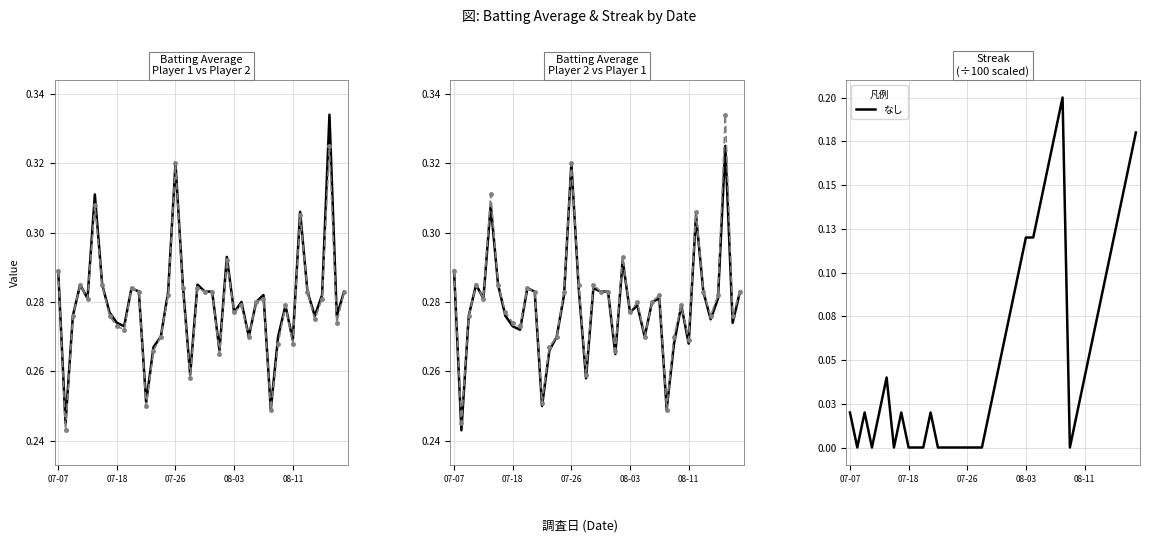

What is the difference between the second highest and second lowest values in the なし series?

0.2